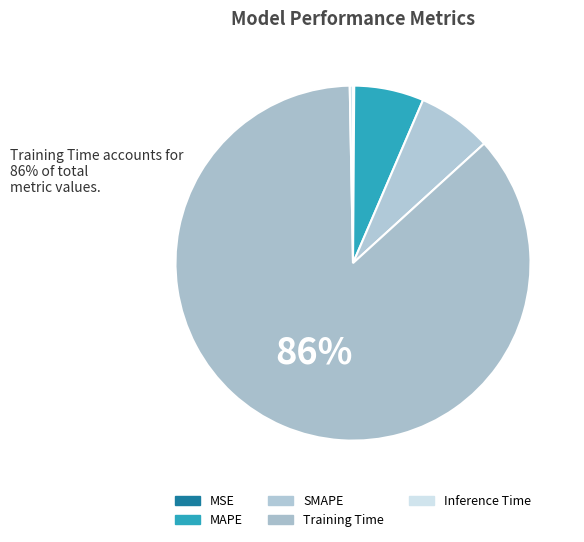

Between Training Time and SMAPE, which is larger?

Training Time